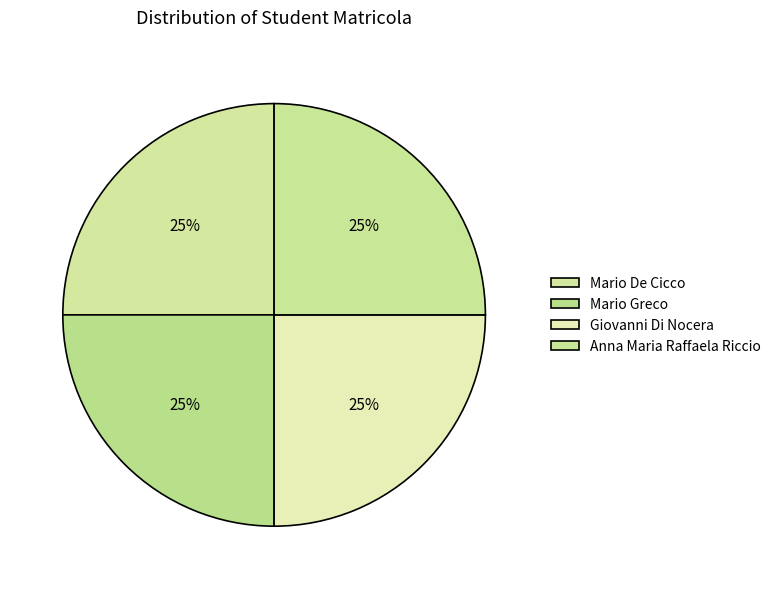

Does Mario De Cicco account for over 50% of the chart?

No